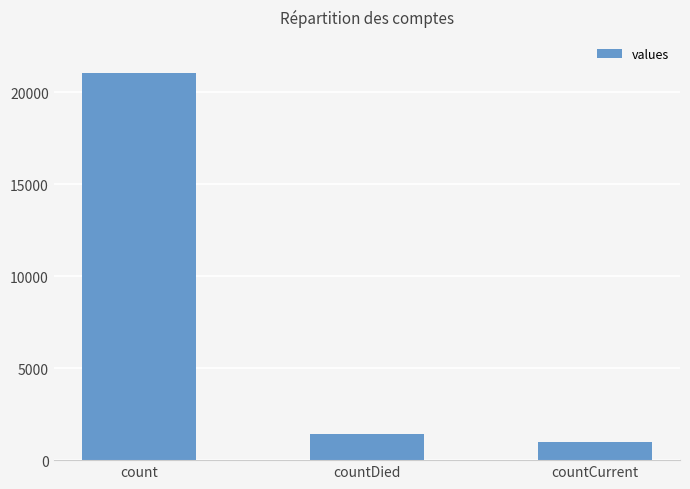

What is the ratio of the value at countDied to the value at countCurrent?

1.4